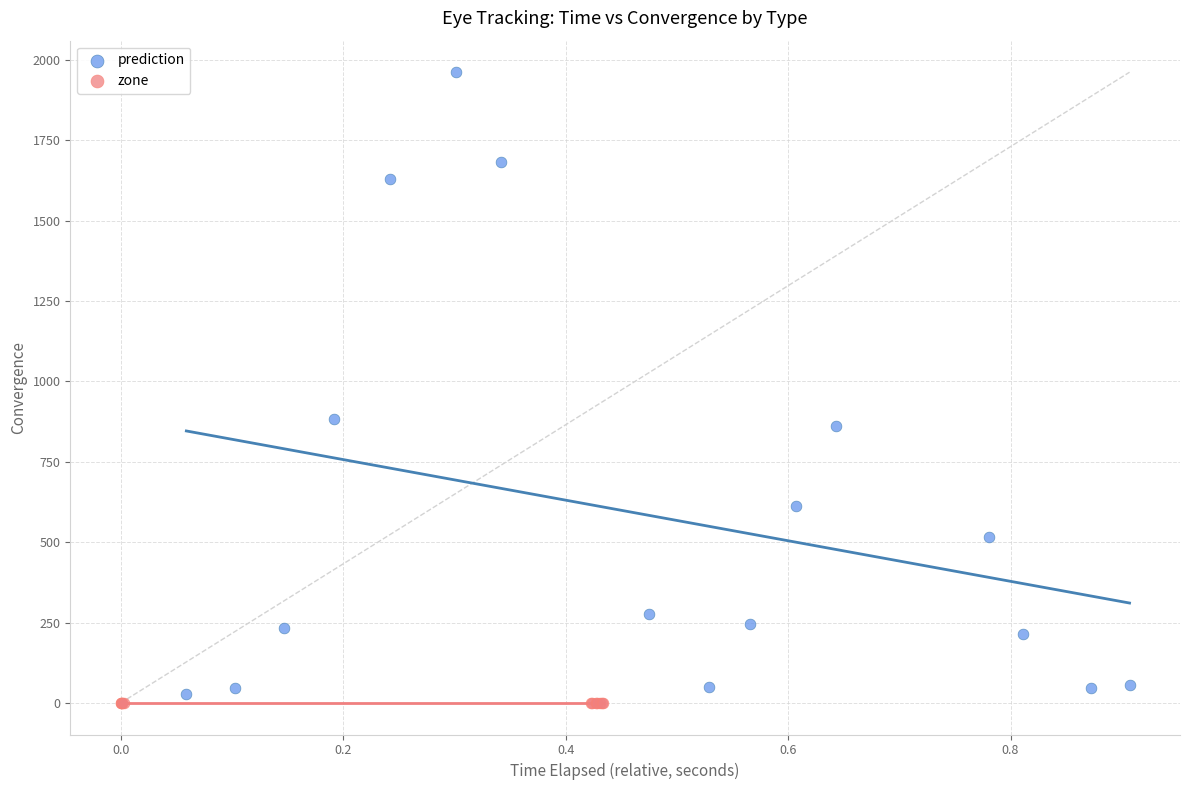

Which series reaches the maximum Y coordinate?

prediction